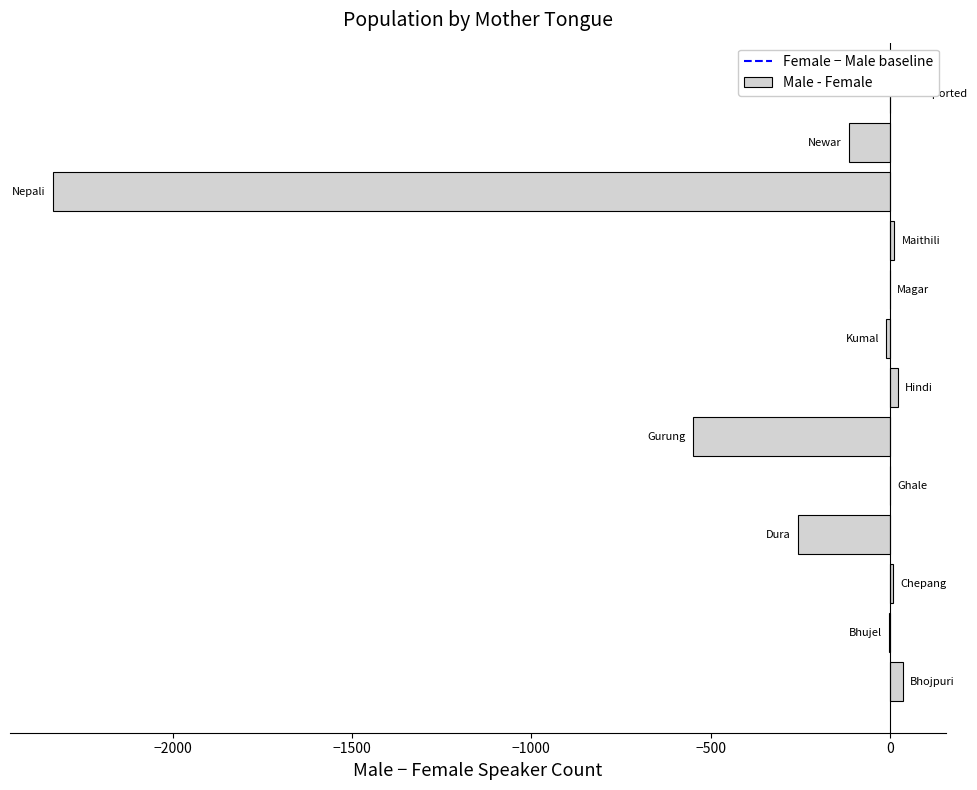

How many series are shown in this chart?

1